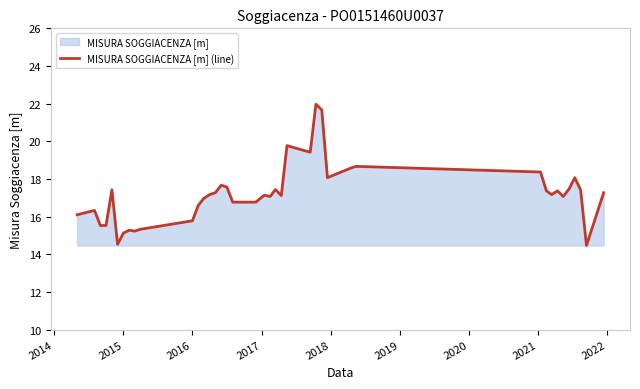

What is the smallest value displayed?

14.5